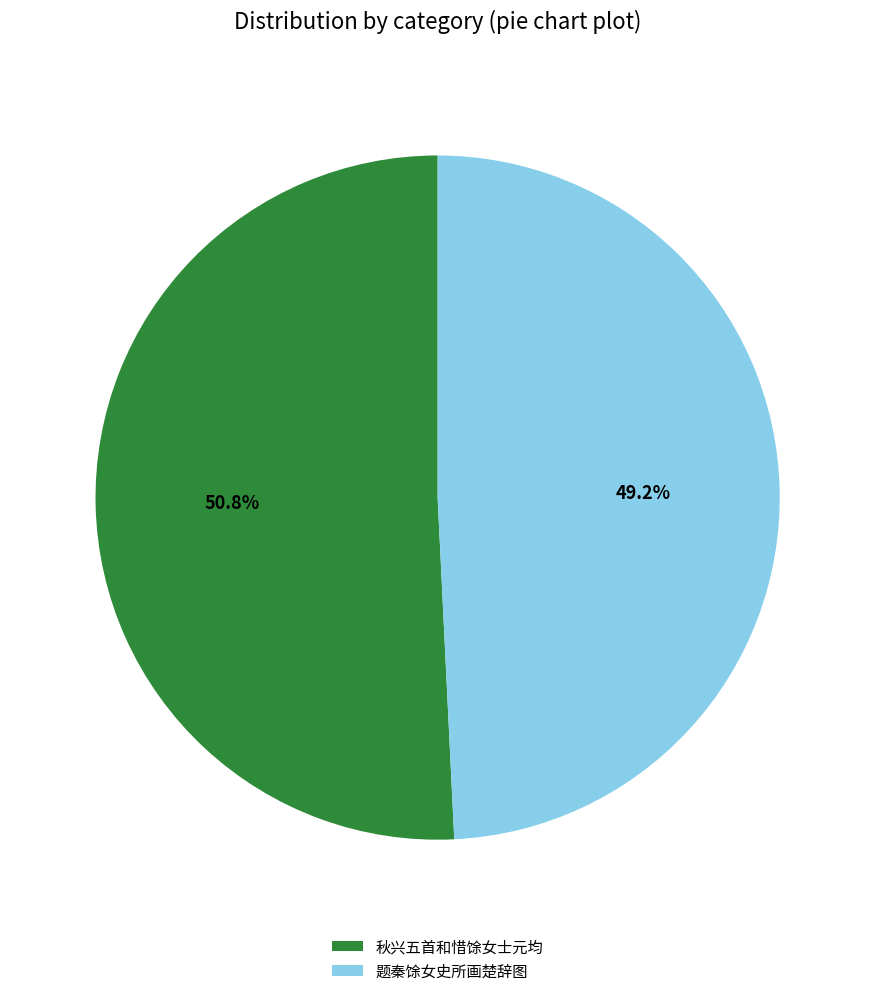

What percentage is the 秋兴五首和惜馀女士元均 slice, to the nearest percent?

51%